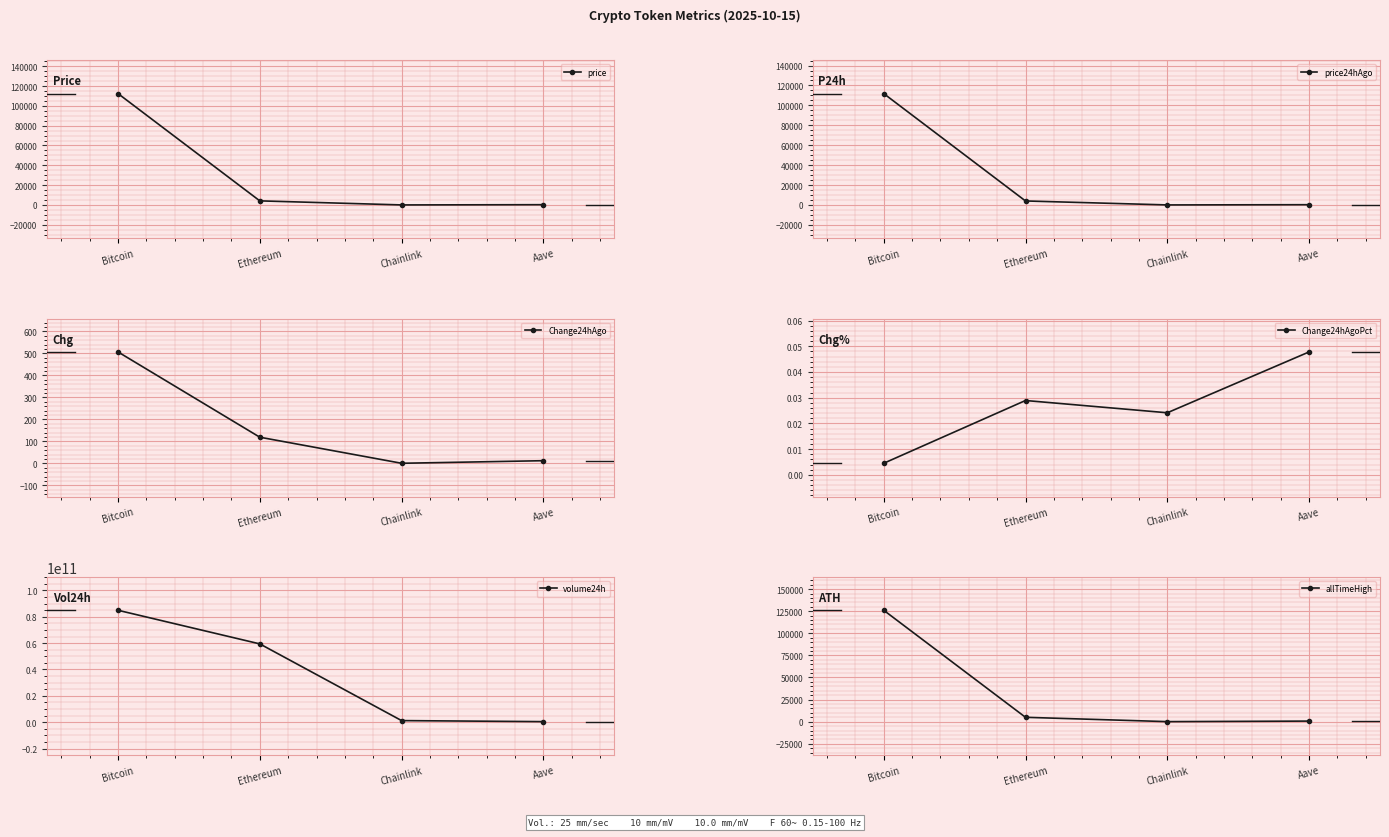

At how many categories does at least one series exceed 13302600033?

2